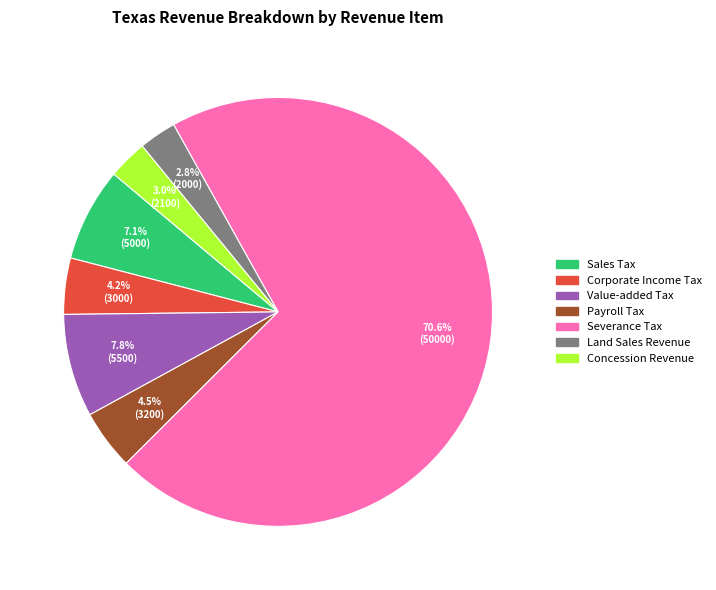

To the nearest percent, what is the average slice percentage?

14%